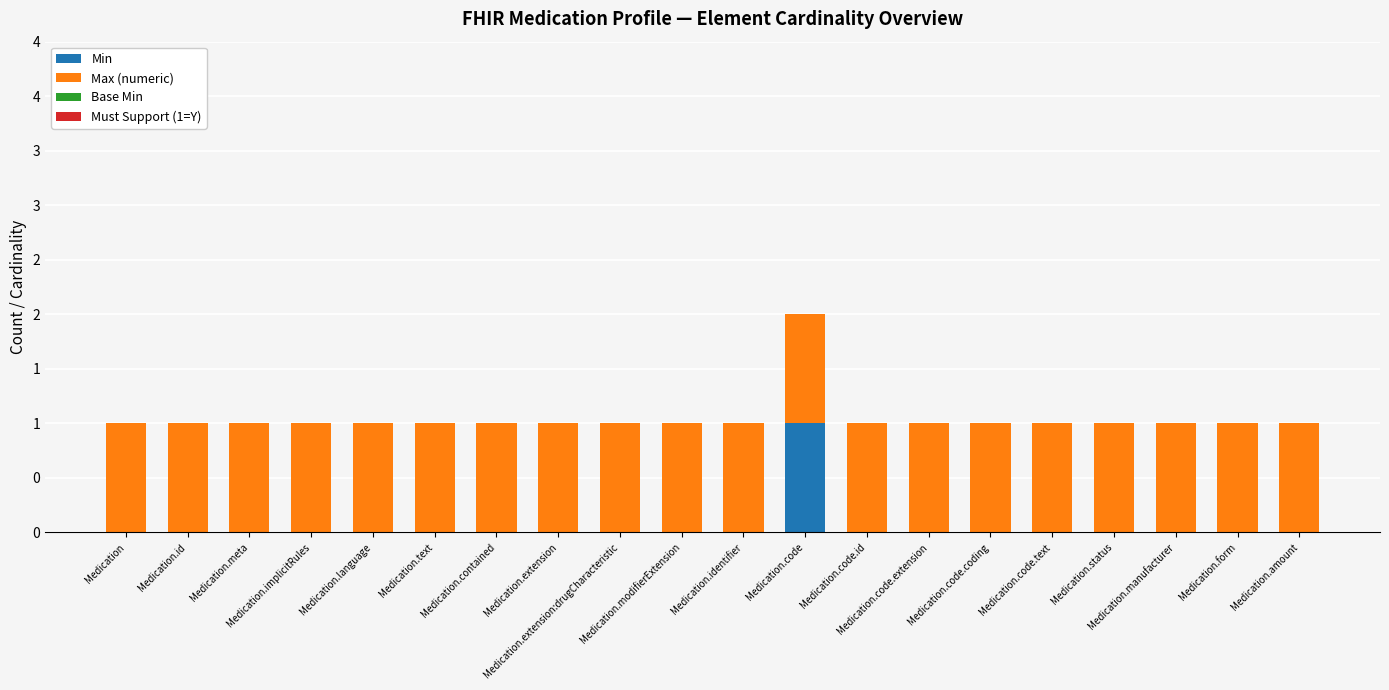

Does the chart contain stacked bars?

Yes